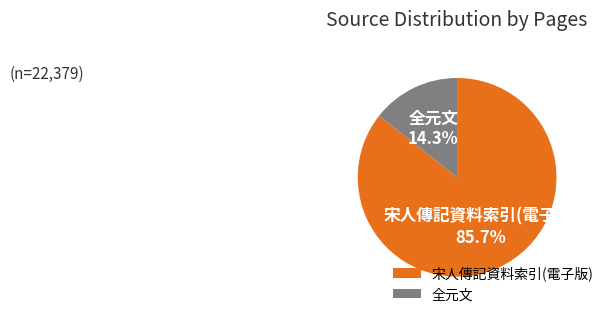

What is the smallest slice in the pie chart?

全元文